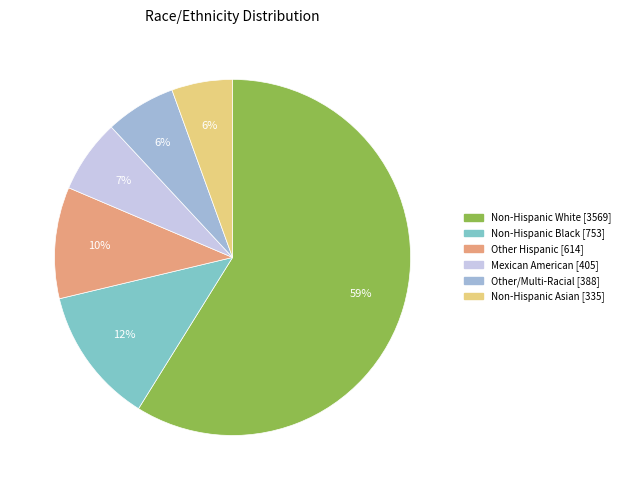

To the nearest percent, what is the difference between the Non-Hispanic Asian and Non-Hispanic White slice percentages?

53%